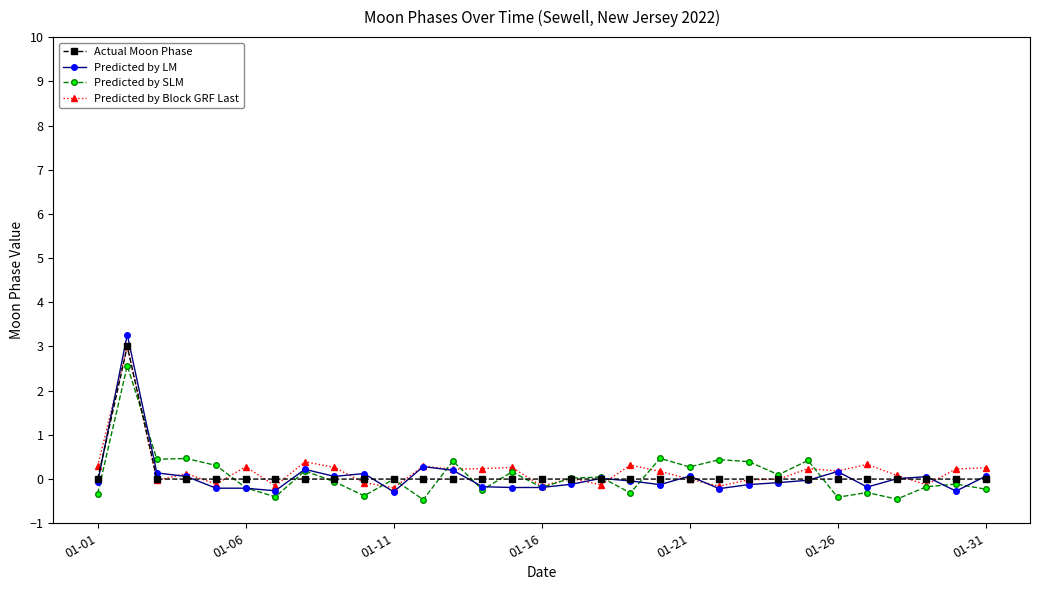

Which series has the widest spread of values?

Predicted by LM